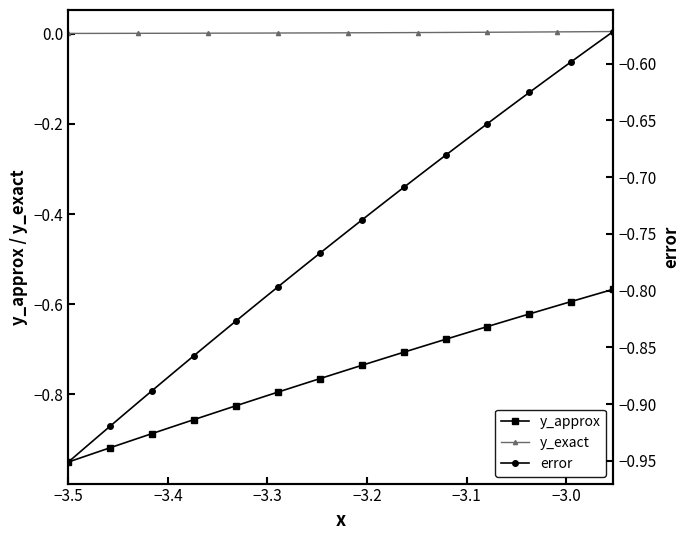

True or false: y_approx and y_exact cross at least once.

False